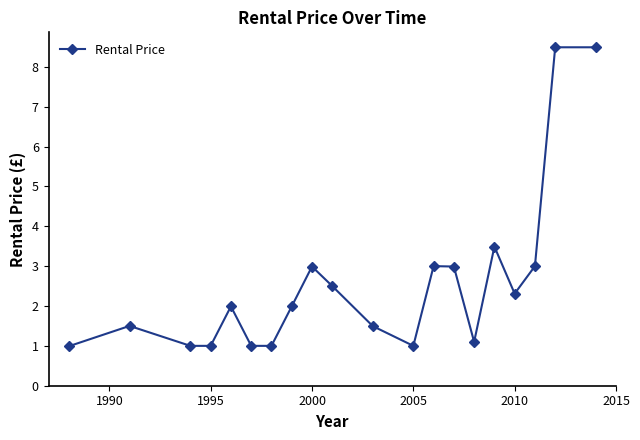

What is the average value?

2.6